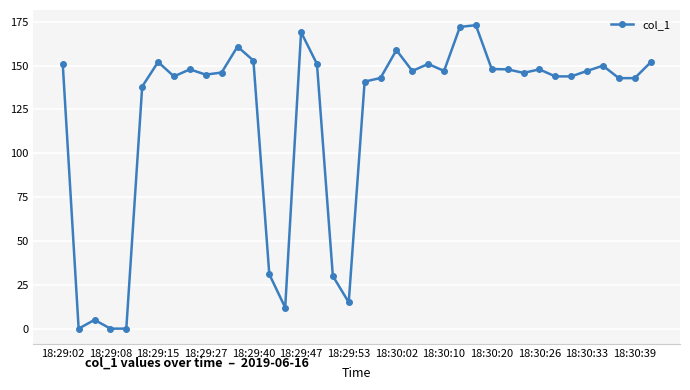

What is the value of the 19th point from the left?

15.0